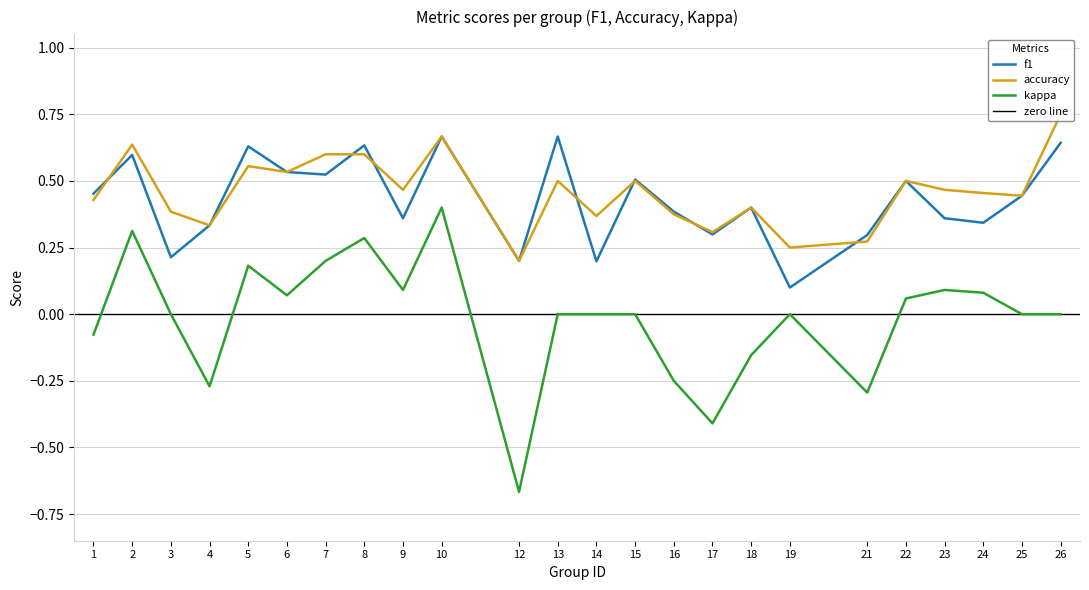

How many lines are shown in the chart?

3